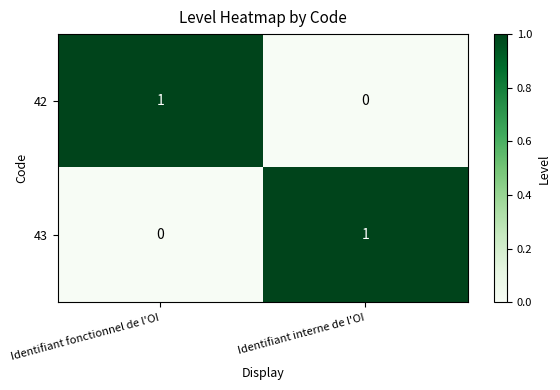

Is the value of 43 at Identifiant fonctionnel de l'OI greater than the value of 42 at Identifiant fonctionnel de l'OI?

No